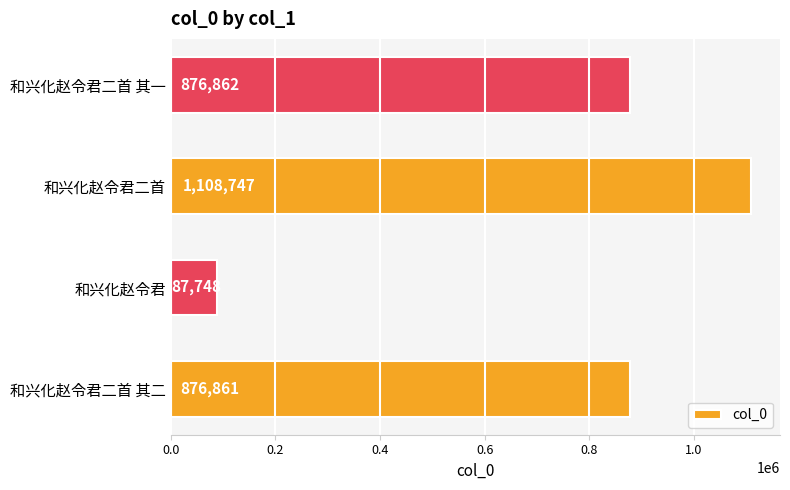

How many bars are there in total?

4